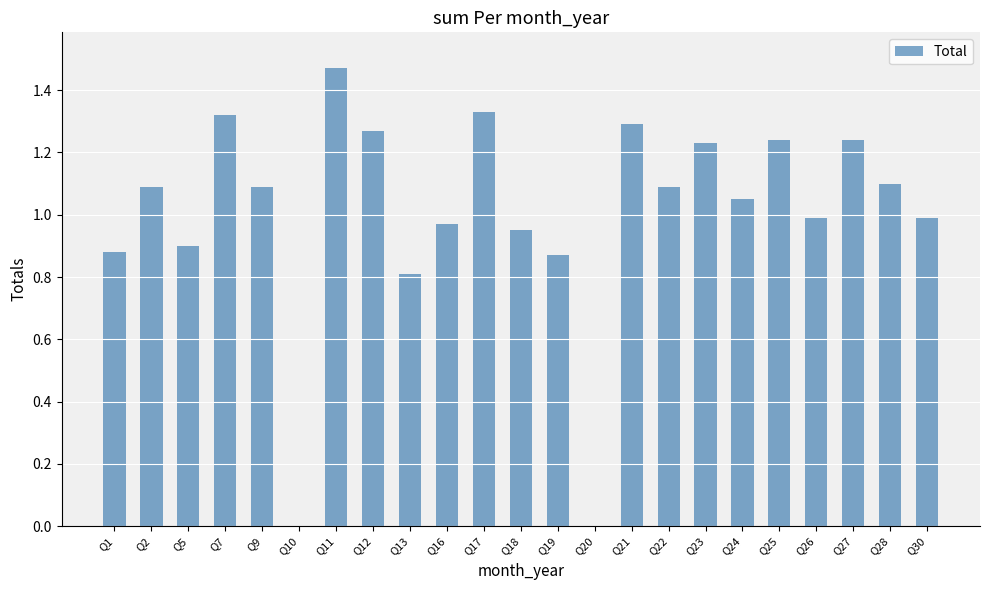

How many data points does each series have?

23